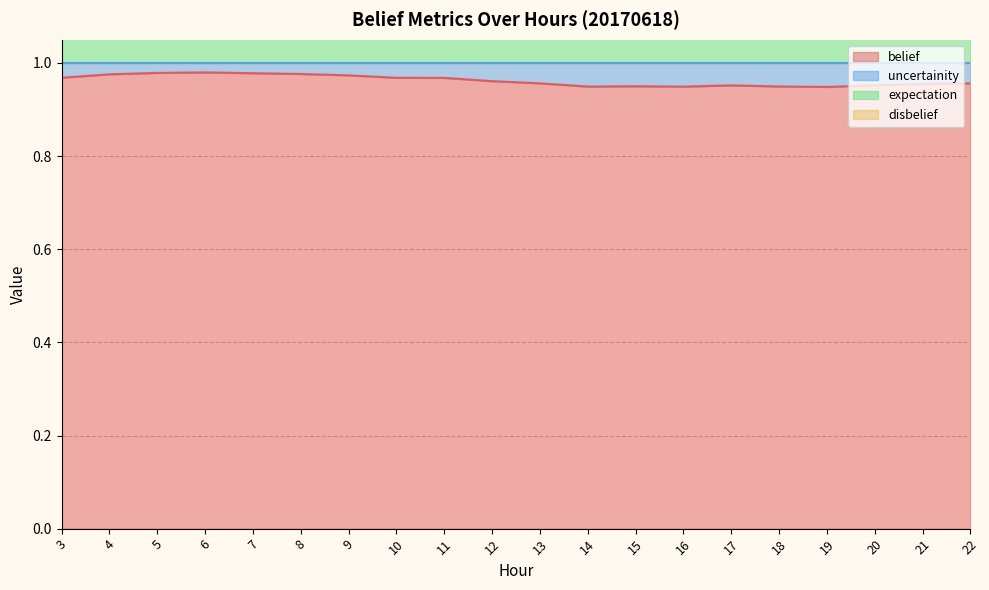

How many interior local peaks does the expectation series have?

3